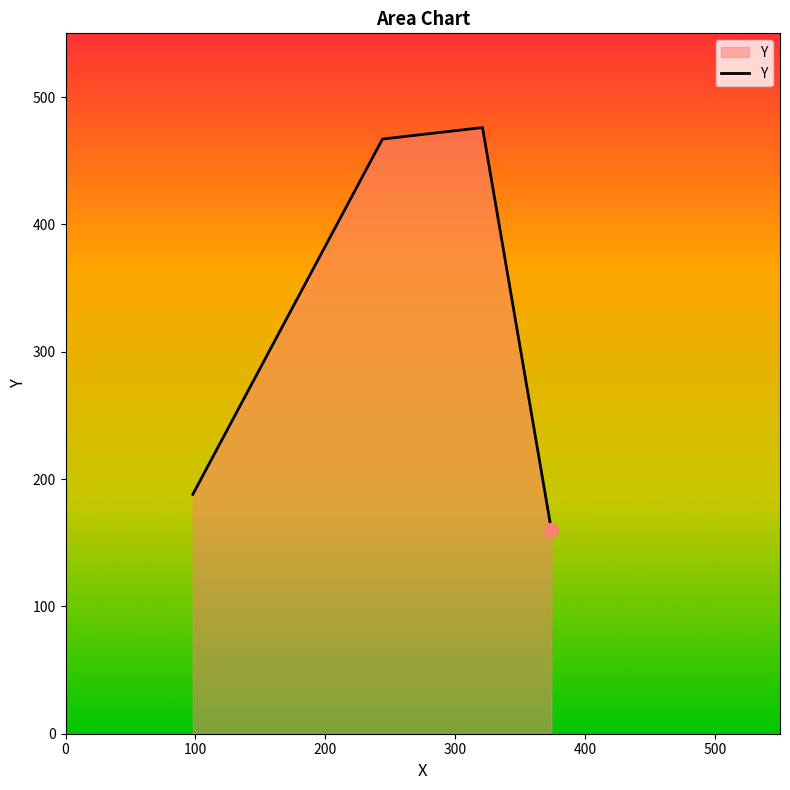

What is the greatest value displayed?

476